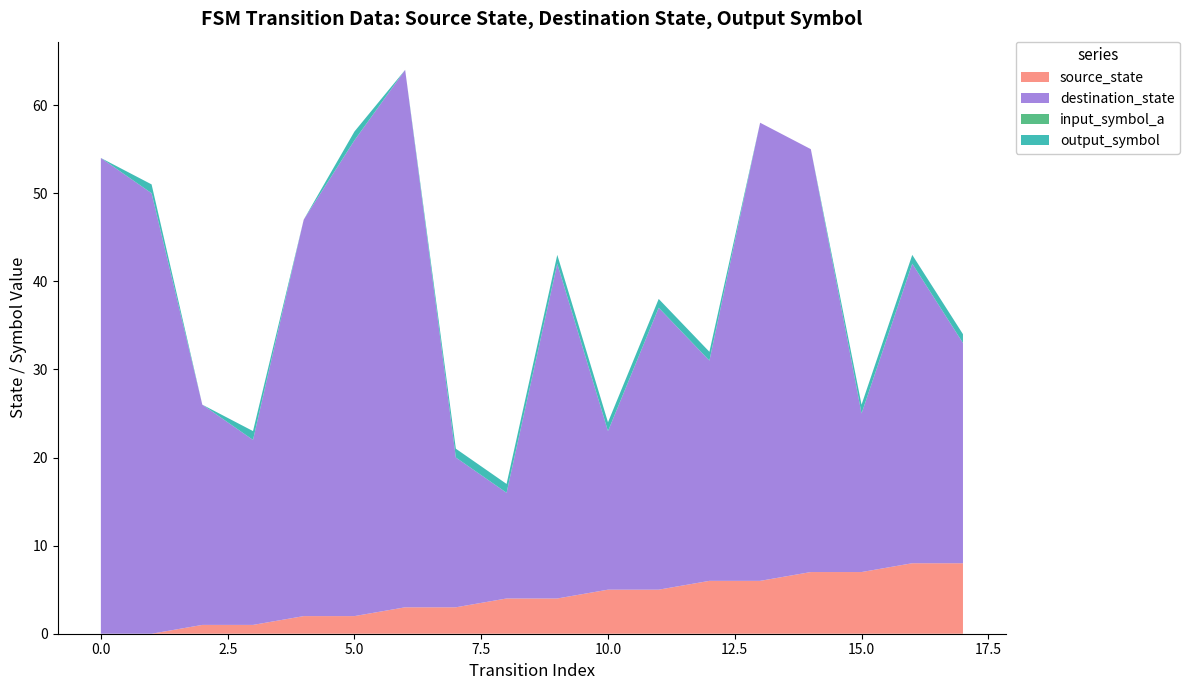

Reading left to right, transcribe all the data shown in this chart.

source_state: 0=0	1=0	2=1	3=1	4=2	5=2	6=3	7=3	8=4	9=4	10=5	11=5	12=6	13=6	14=7	15=7	16=8	17=8
destination_state: 0=54	1=50	2=25	3=21	4=45	5=54	6=61	7=17	8=12	9=38	10=18	11=32	12=25	13=52	14=48	15=18	16=34	17=25
input_symbol_a: 0=0	1=0	2=0	3=0	4=0	5=0	6=0	7=0	8=0	9=0	10=0	11=0	12=0	13=0	14=0	15=0	16=0	17=0
output_symbol: 0=0	1=1	2=0	3=1	4=0	5=1	6=0	7=1	8=1	9=1	10=1	11=1	12=1	13=0	14=0	15=1	16=1	17=1